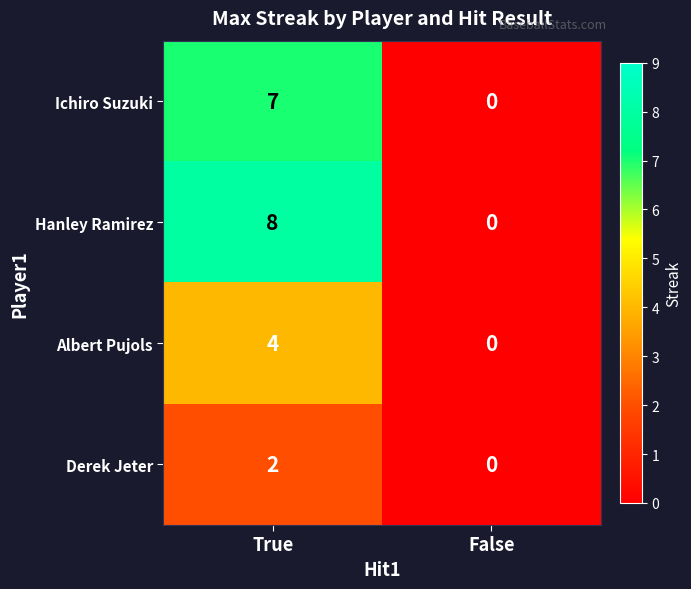

What is the maximum value shown in the chart?

8